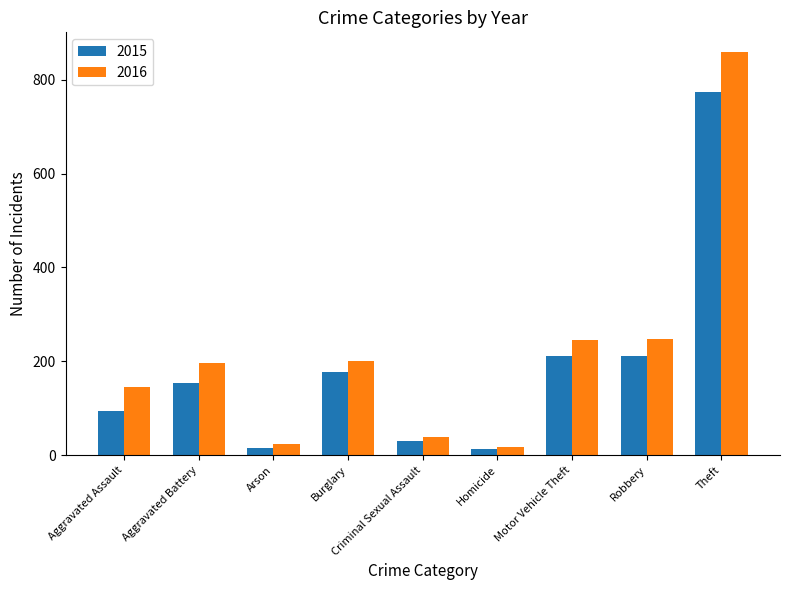

At which category is the sum across all series the highest?

Theft